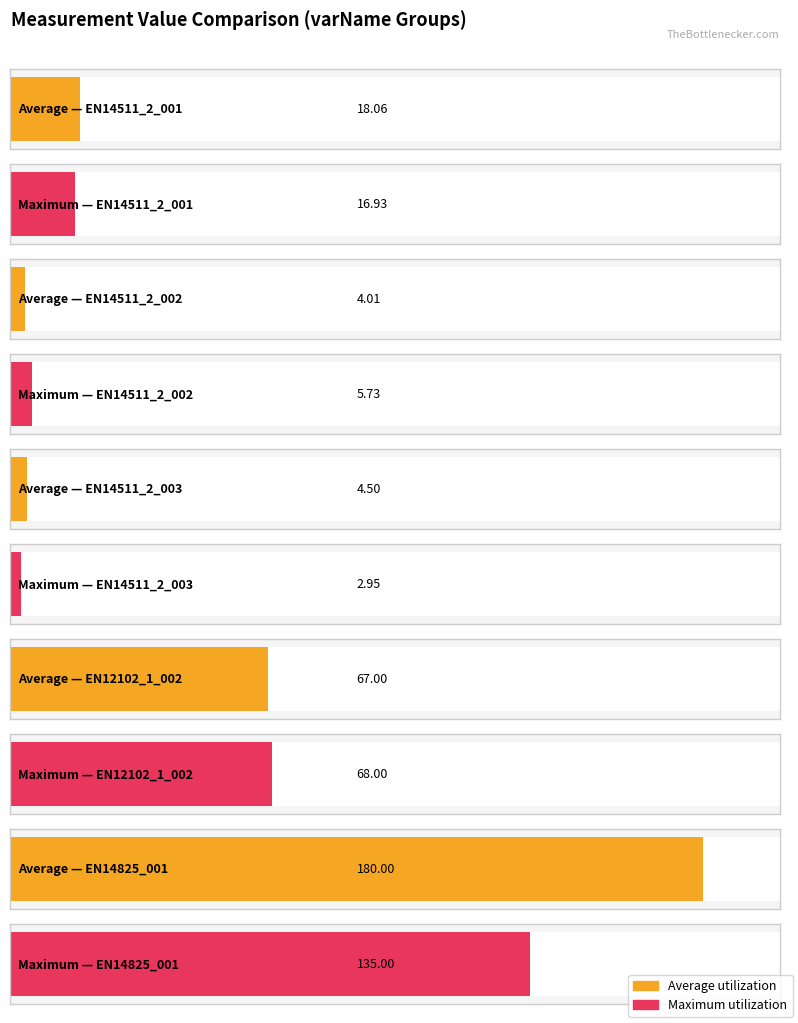

How many values in the Average utilization series exceed 18?

3